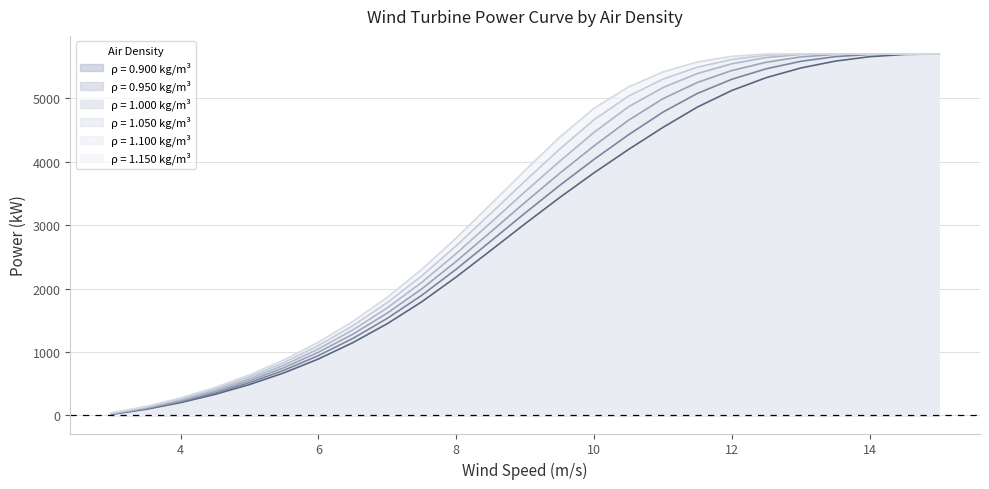

Rank the series by their average value, from lowest to highest.

ρ = 0.900 kg/m³, ρ = 0.950 kg/m³, ρ = 1.000 kg/m³, ρ = 1.050 kg/m³, ρ = 1.100 kg/m³, ρ = 1.150 kg/m³